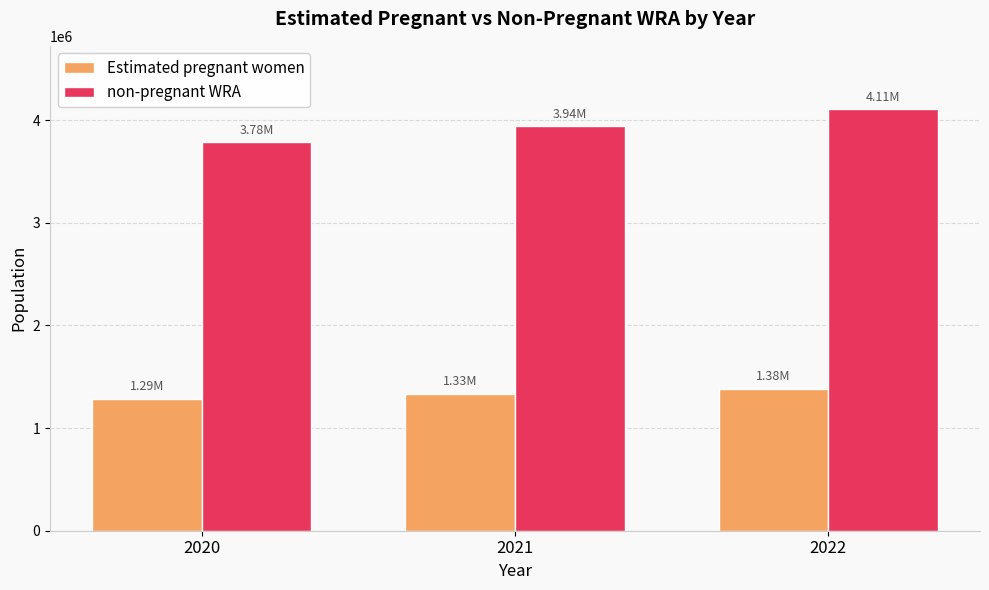

How many data points does each series have?

3